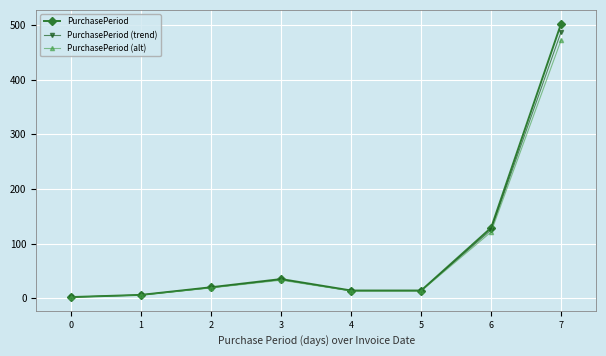

Does the chart have visible grid lines?

Yes